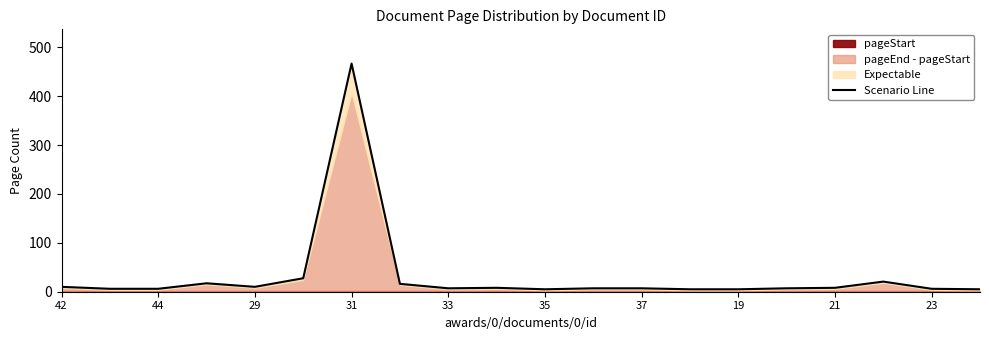

Count the number of categories in the chart.

20